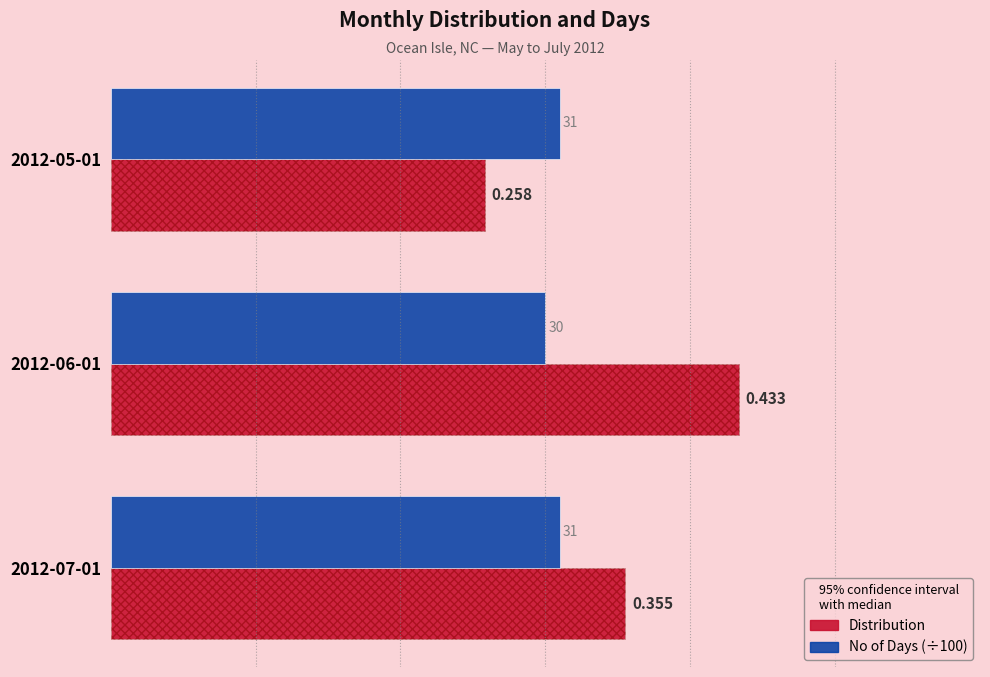

What is the value of the Distribution bar at the 1st from the left?

0.3